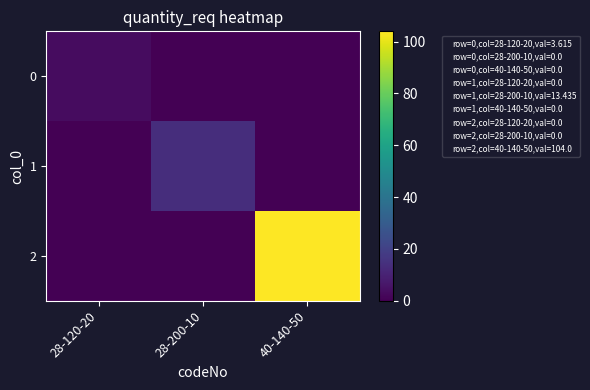

What is the maximum value shown in the chart?

104.0